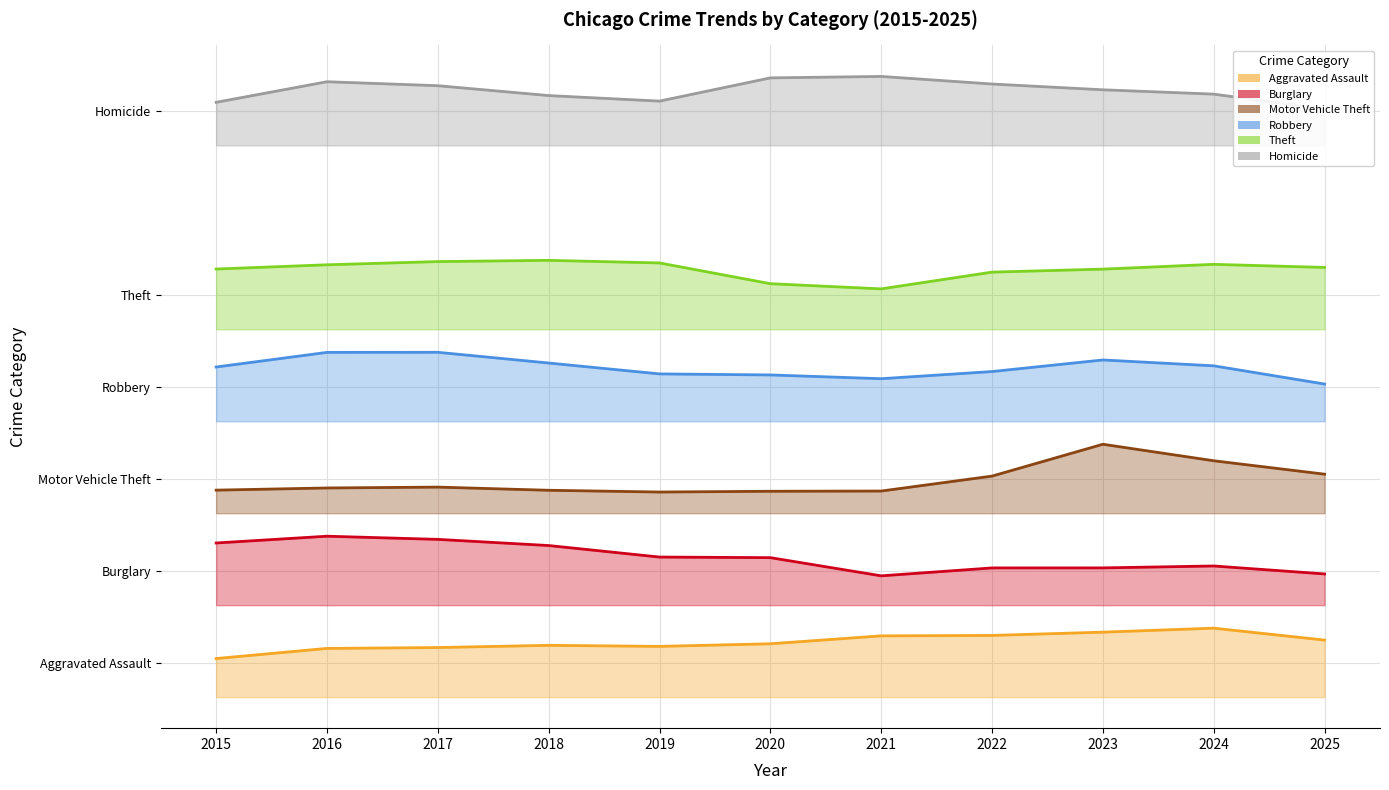

Does the chart have visible grid lines?

Yes